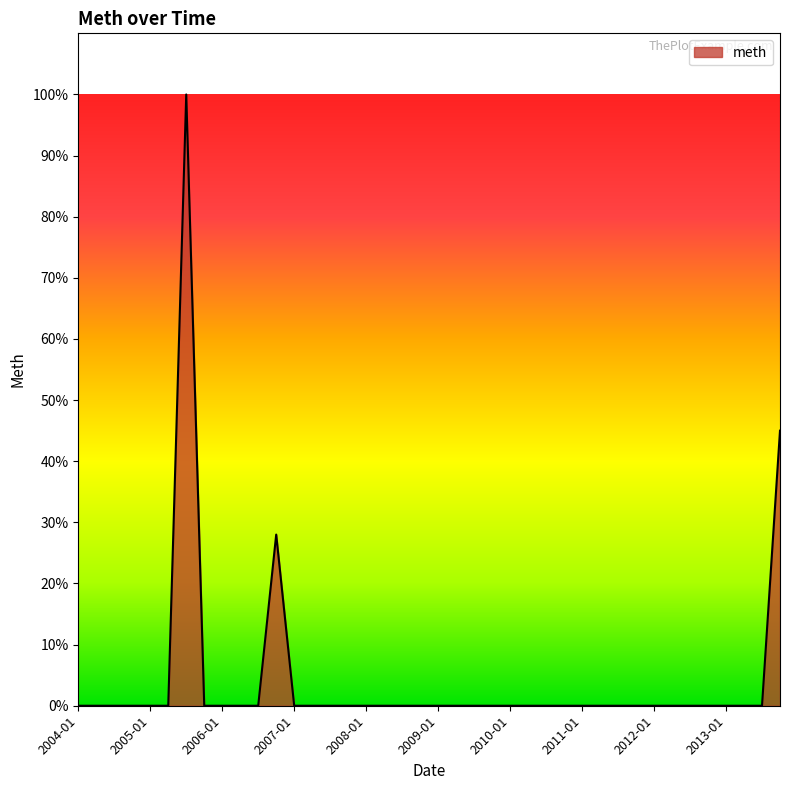

What is the maximum value shown in the chart?

100